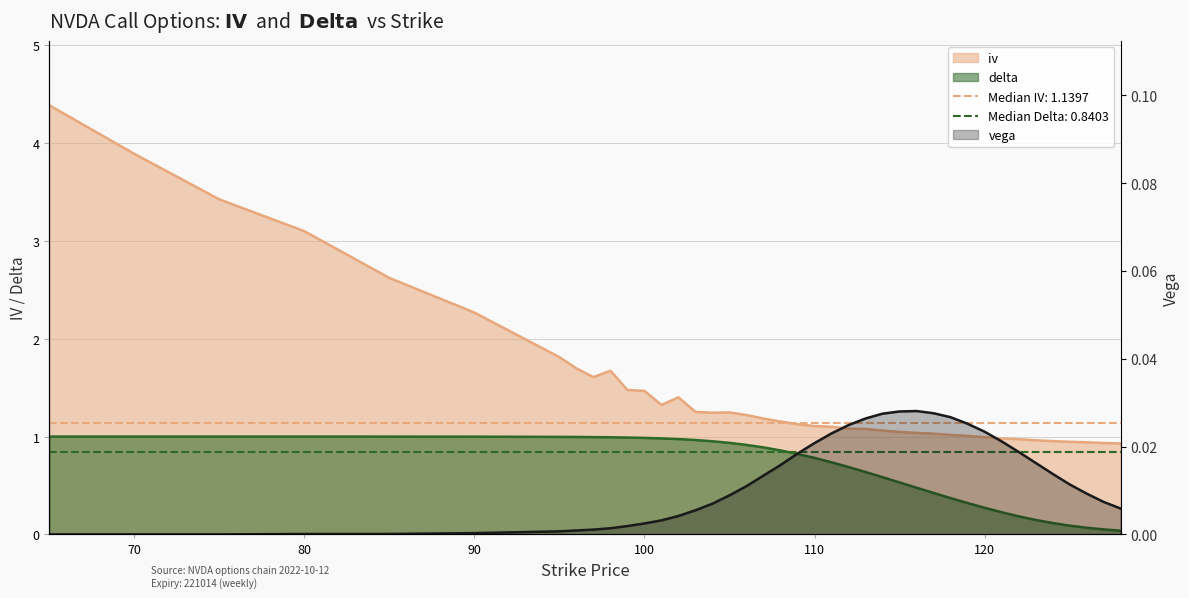

What is the value of the iv point at the 35th from the left?

1.0